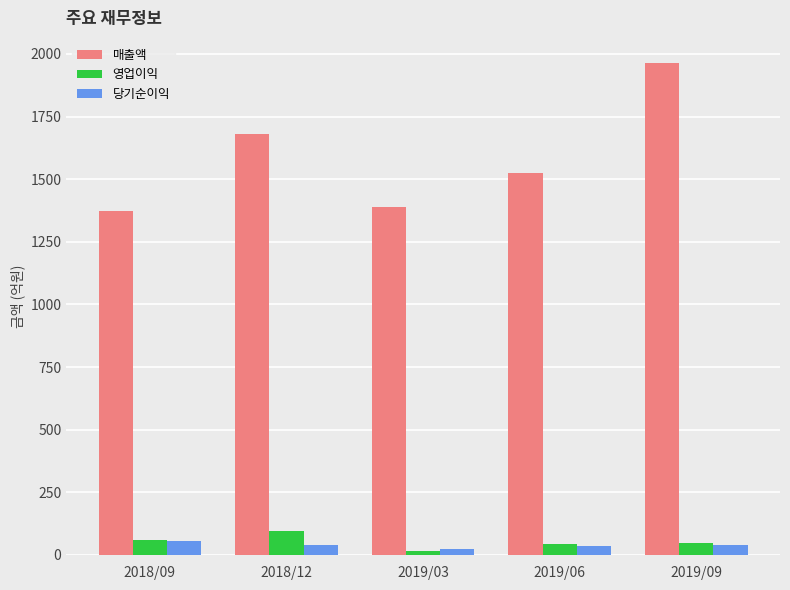

What is the highest value of the 영업이익 series?

97